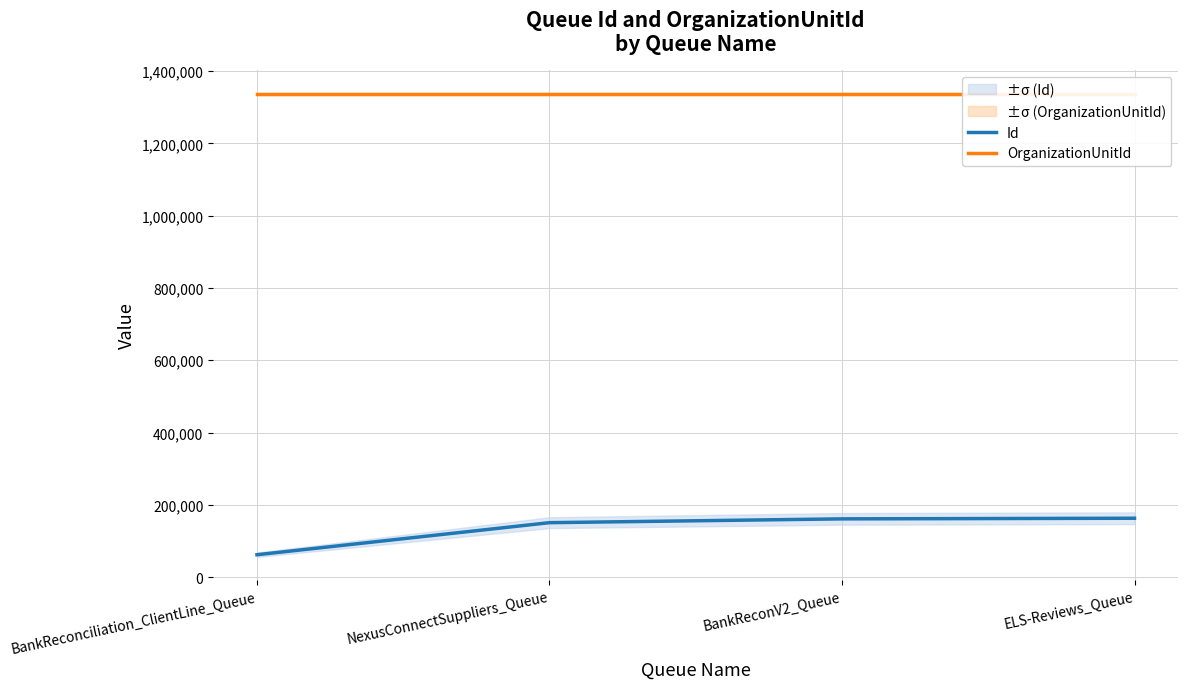

Is this an area chart (filled region under the line)?

No